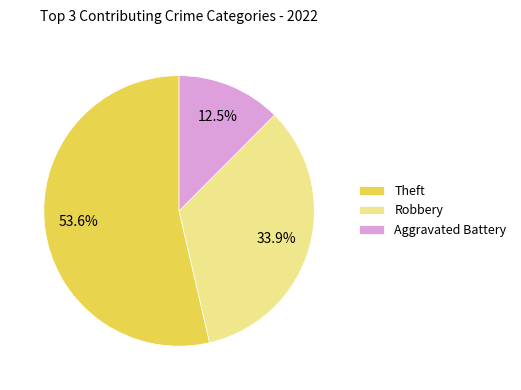

What percentage is NOT represented by Aggravated Battery?

87.5%